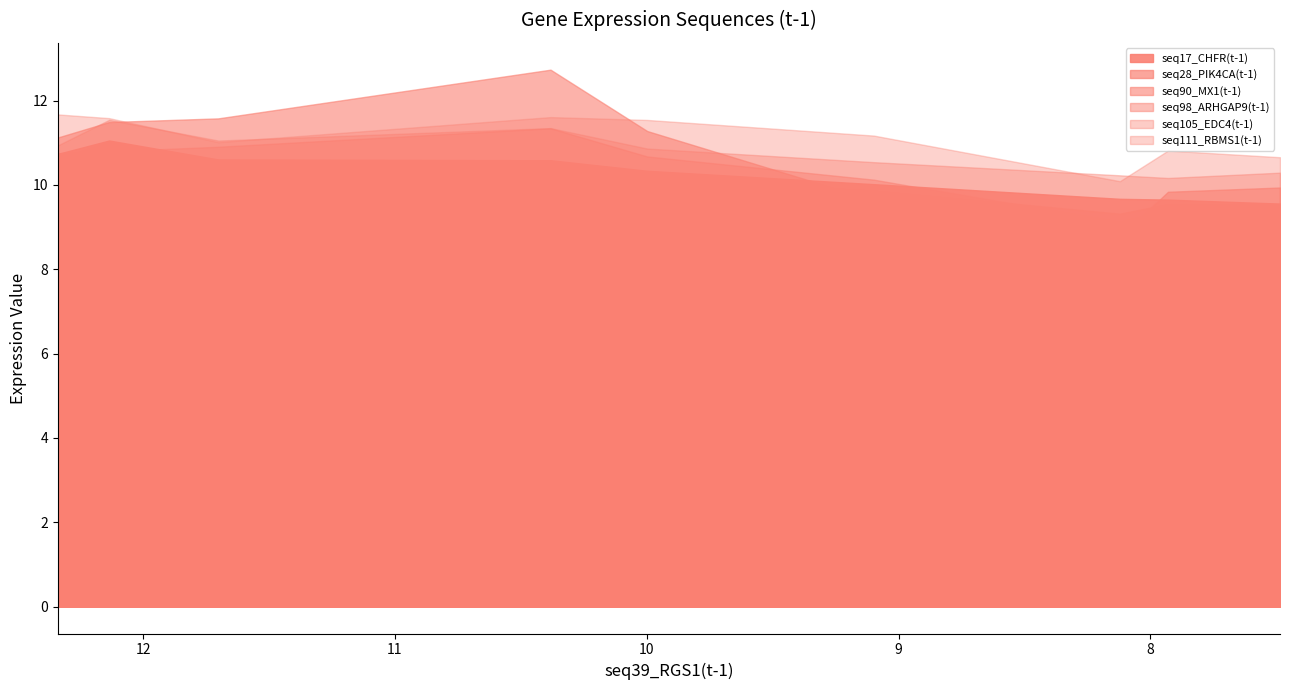

Between 12.135 and 7.485, which series saw the biggest shift?

seq90_MX1(t-1)